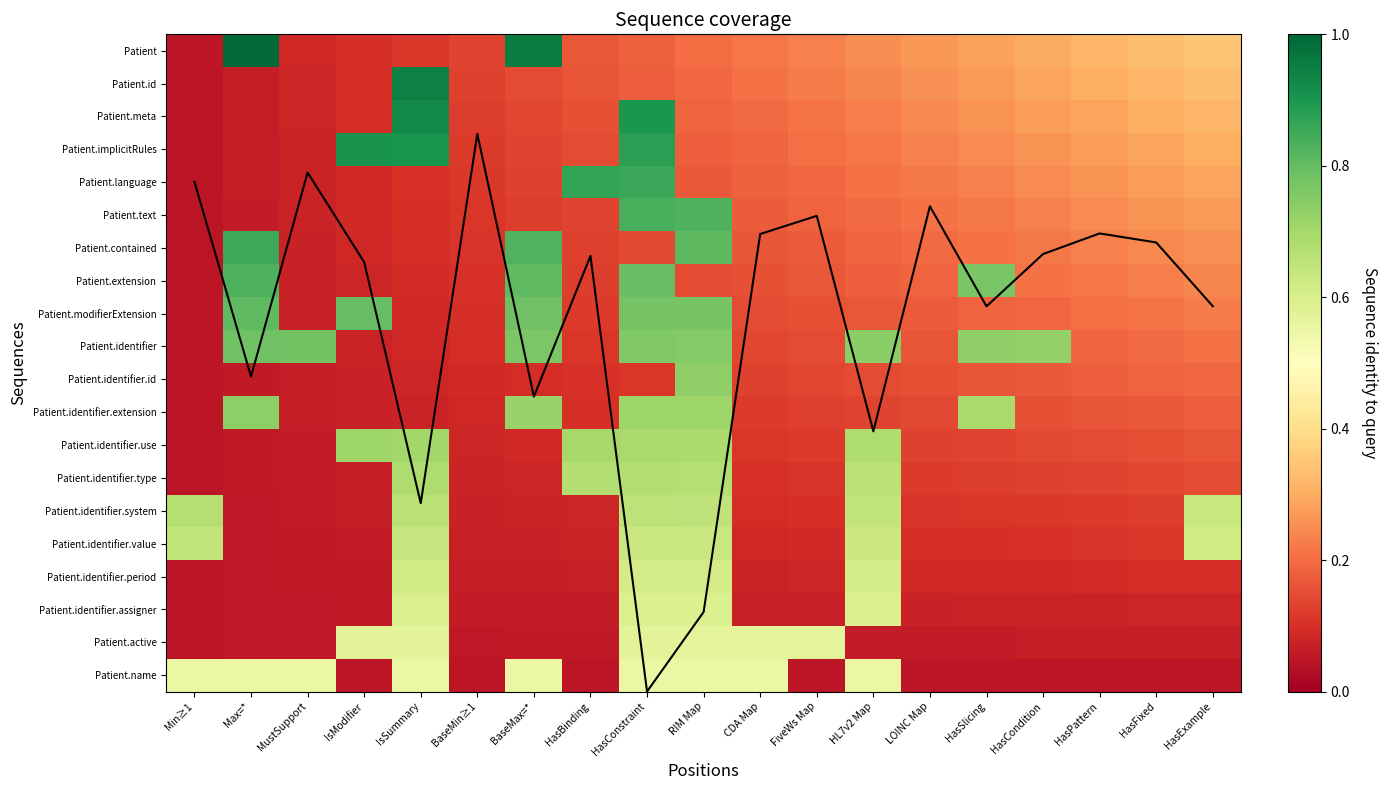

The value of Patient at HasConstraint is 0.3. True or false?

False